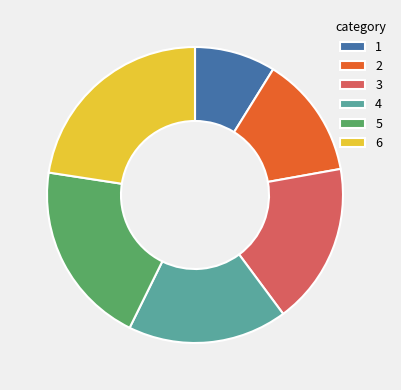

Which category has the biggest portion of the pie?

6